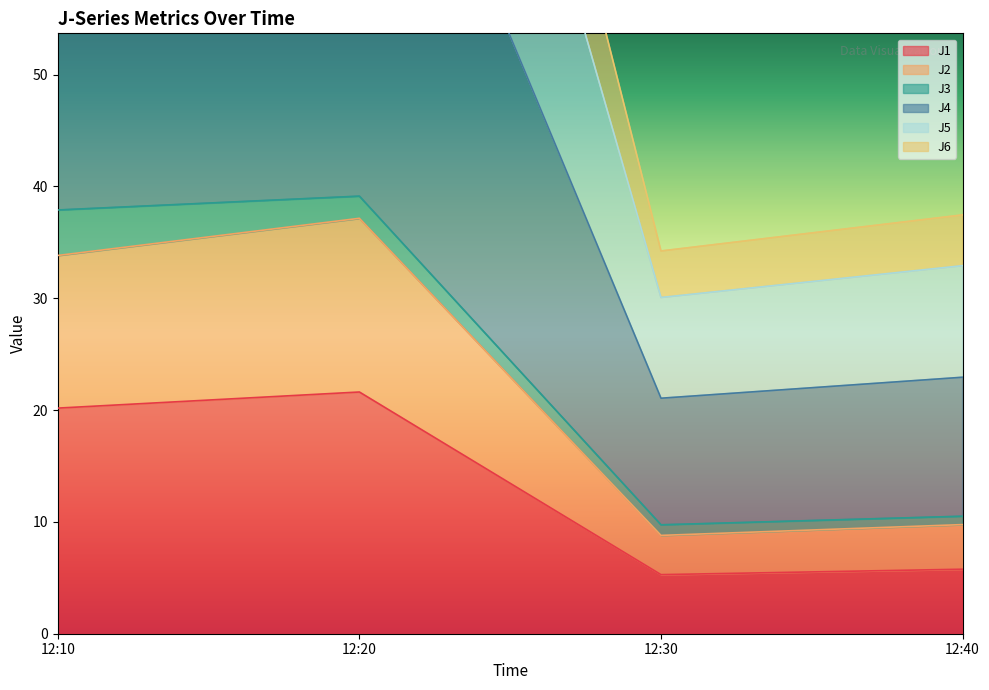

True or false: J6 and J5 intersect in this chart.

False